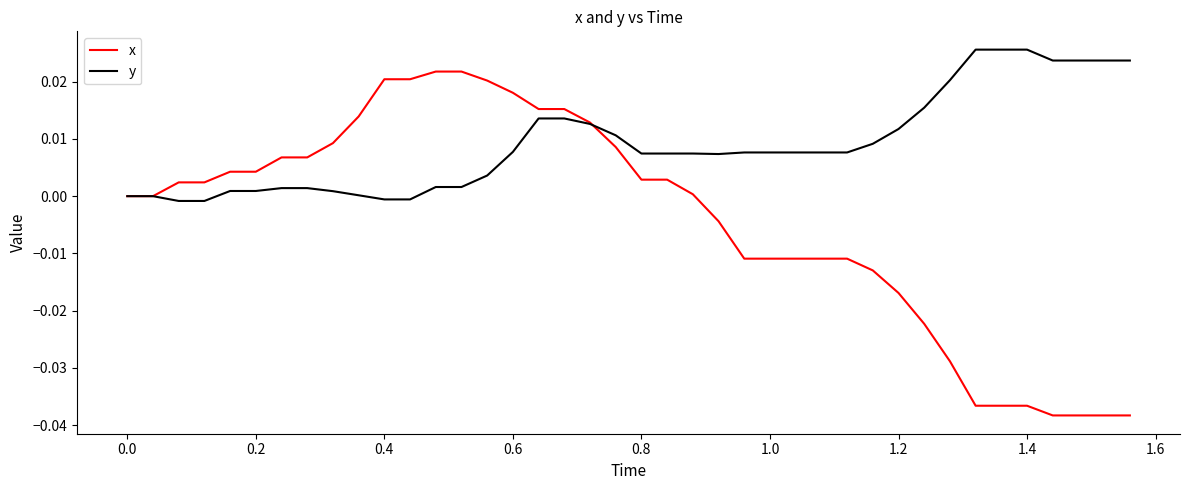

Which series has the largest total across all categories?

y